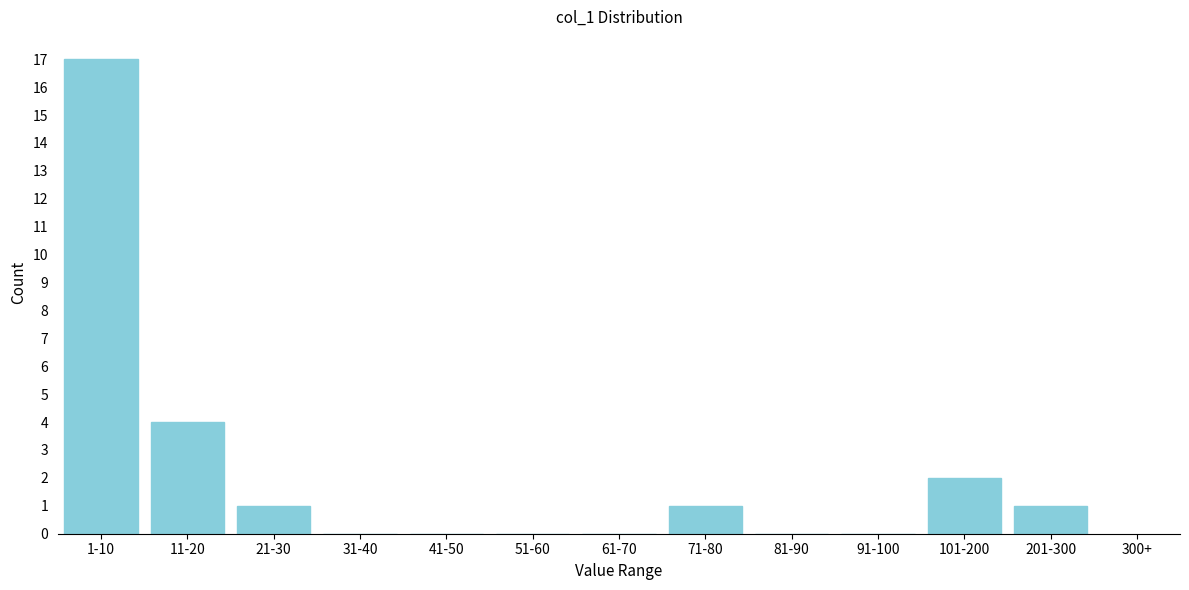

Reading left to right, list all the values displayed in this chart.

1-10=17	11-20=4	21-30=1	31-40=0	41-50=0	51-60=0	61-70=0	71-80=1	81-90=0	91-100=0	101-200=2	201-300=1